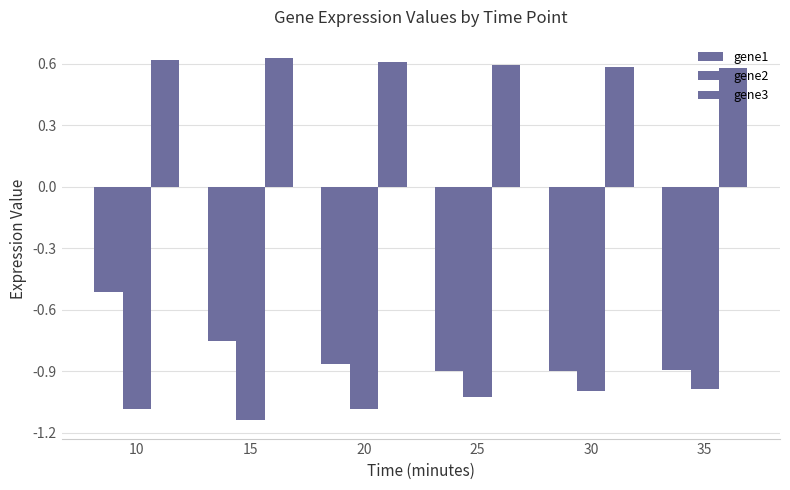

What is the difference between the gene2 values at 10 and 25?

0.1